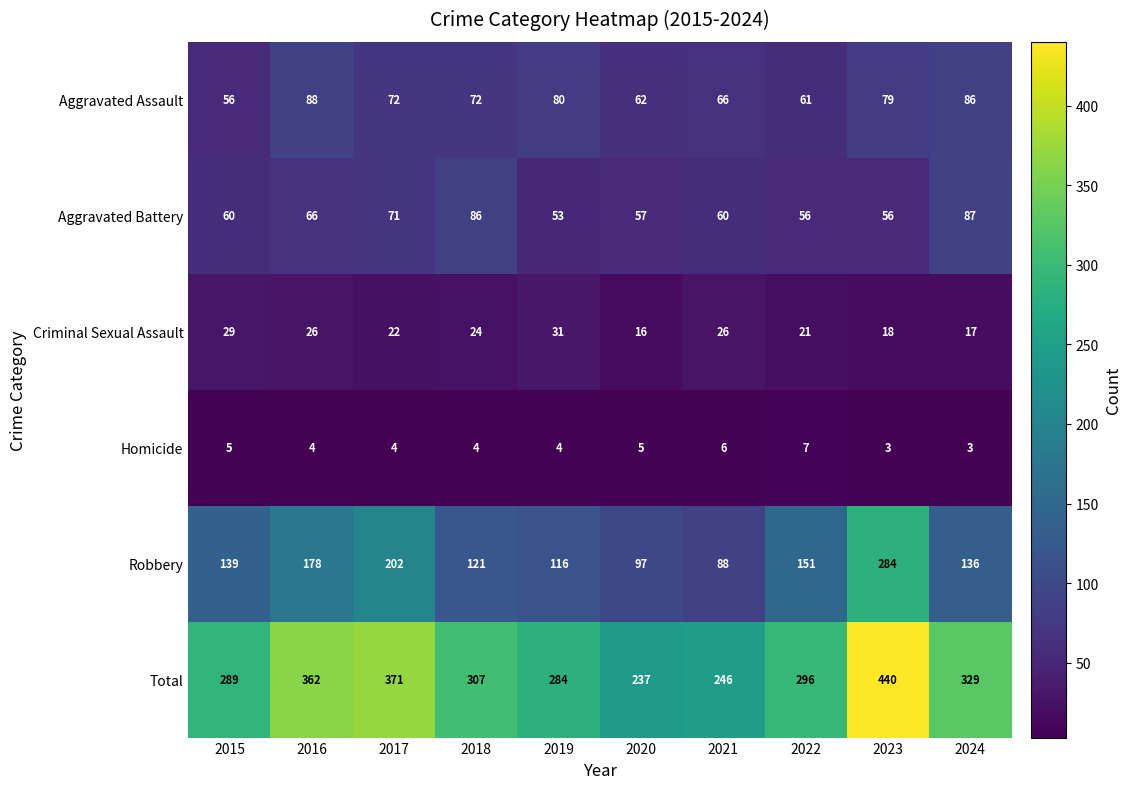

What is the total value across all series at 2019?

568